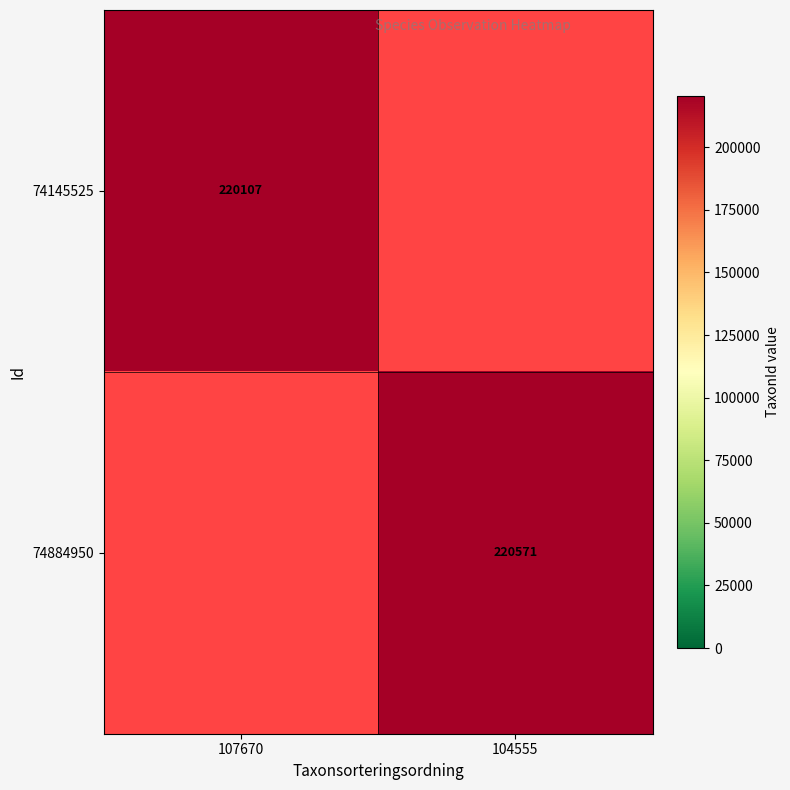

At which category does the chart reach its peak across all series?

104555